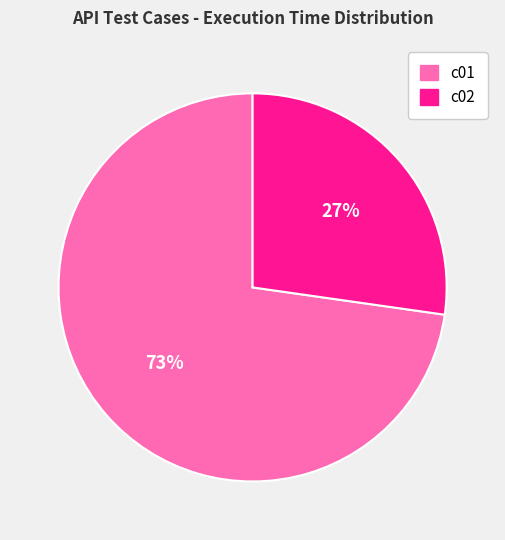

To the nearest percent, what is the difference between the largest and smallest slice percentages?

46%